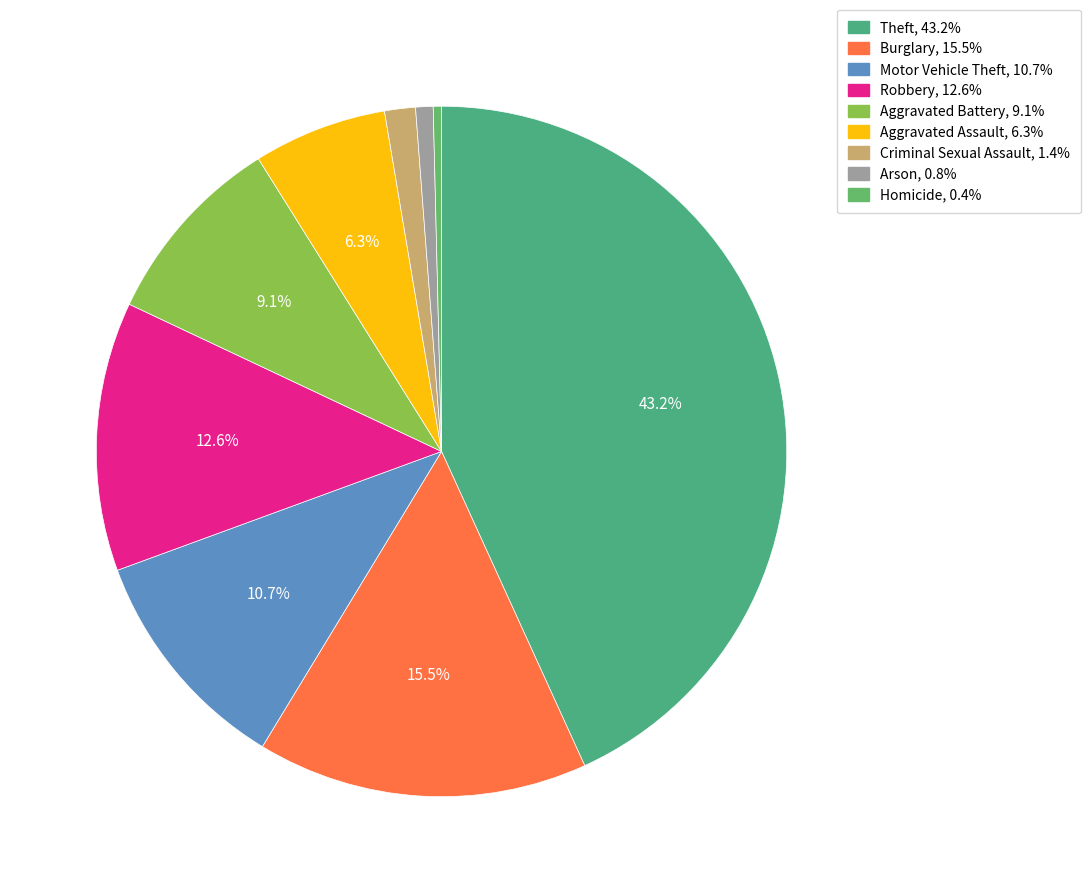

Between Homicide and Burglary, which is larger?

Burglary